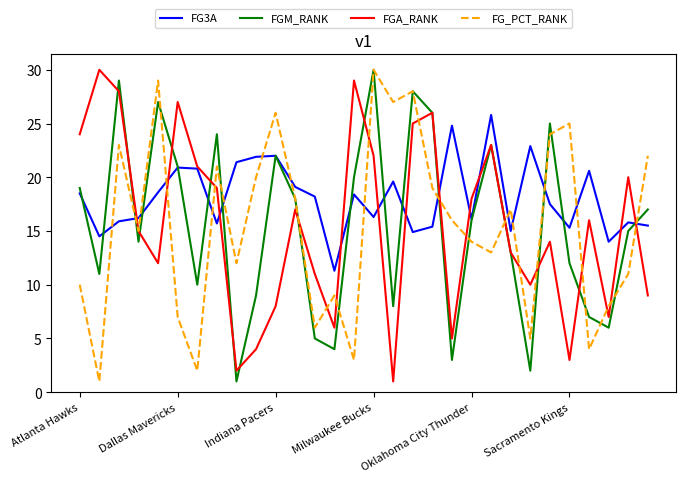

What is the minimum value shown in the chart?

1.0